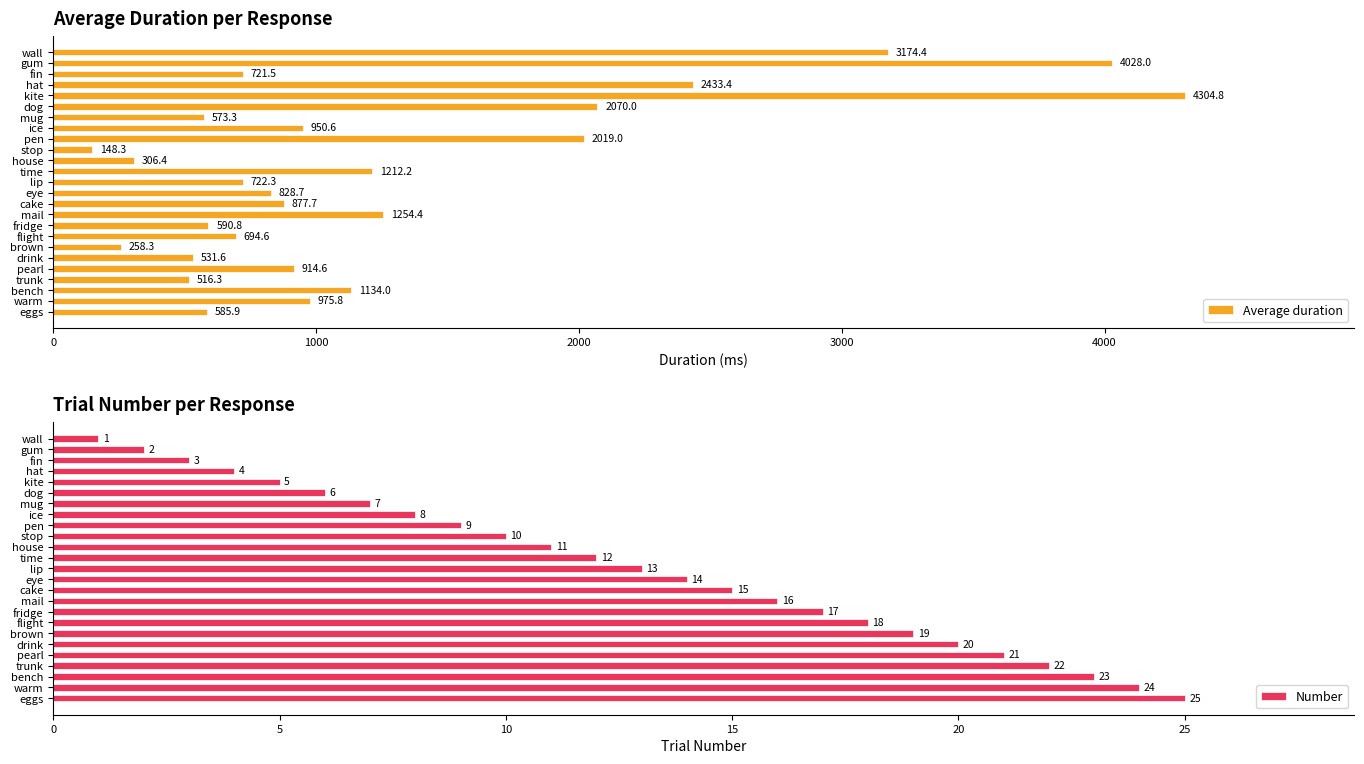

Where is Number nearest to the value 13?

lip